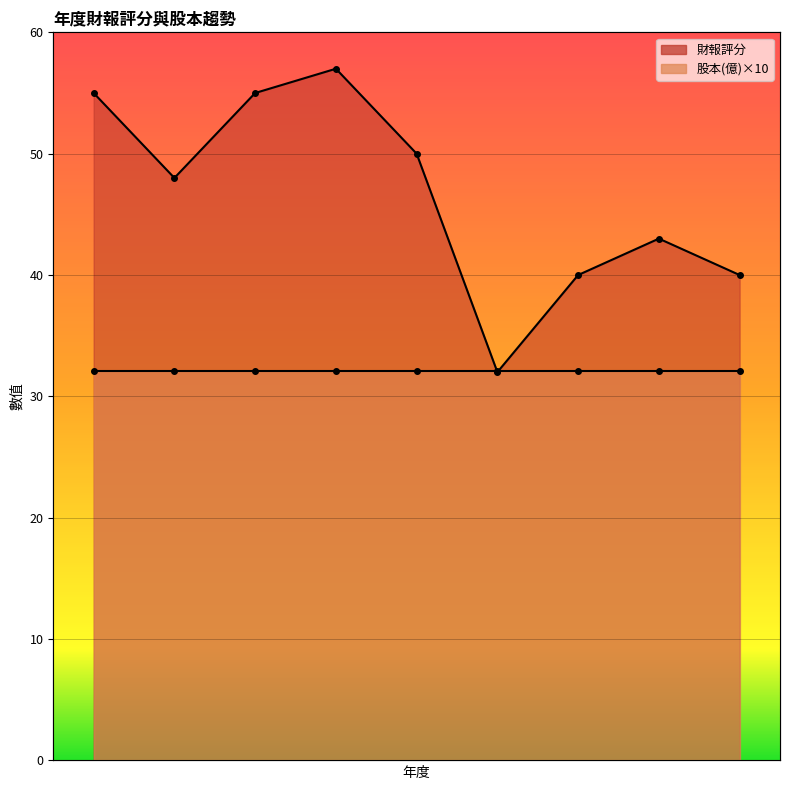

Is it true that the value at 2022 is 61?

False